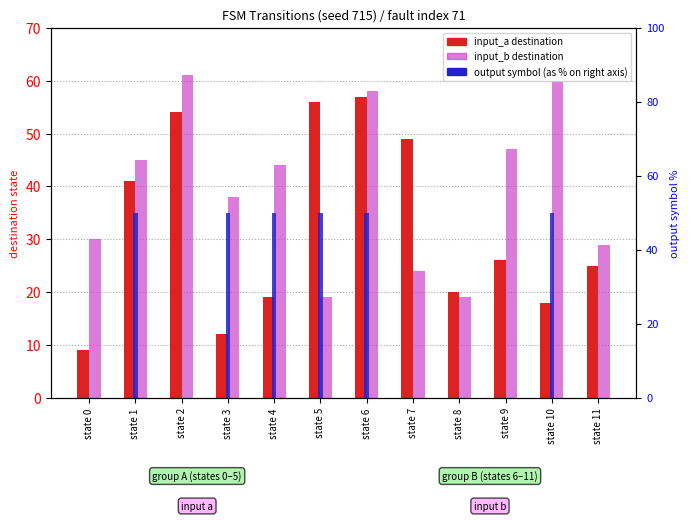

Is it true that output symbol (×50%) equals 50 at state 1?

True